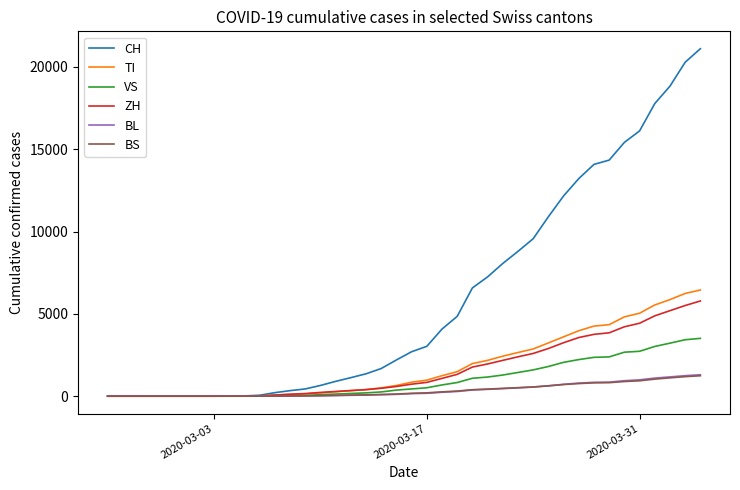

True or false: ZH and VS cross at least once.

True